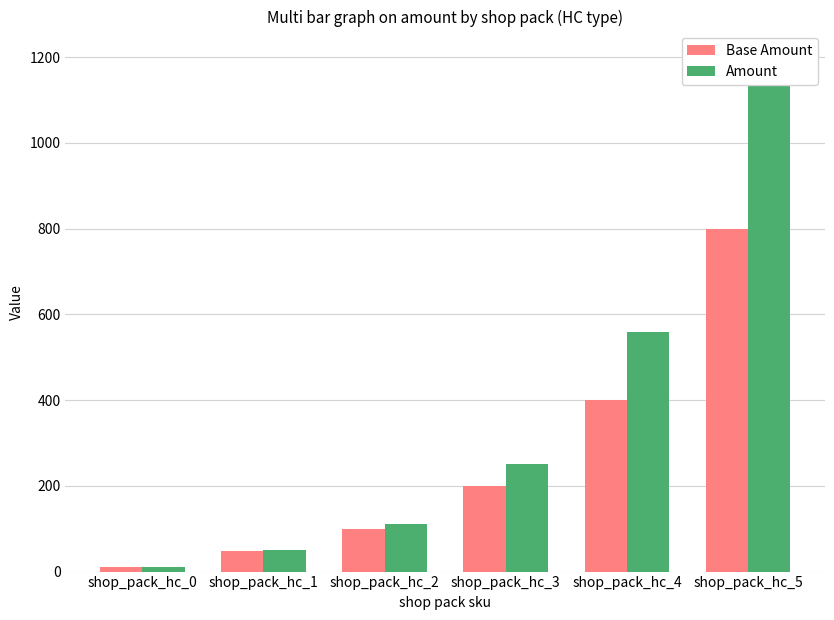

Read the Amount value at shop_pack_hc_3.

250